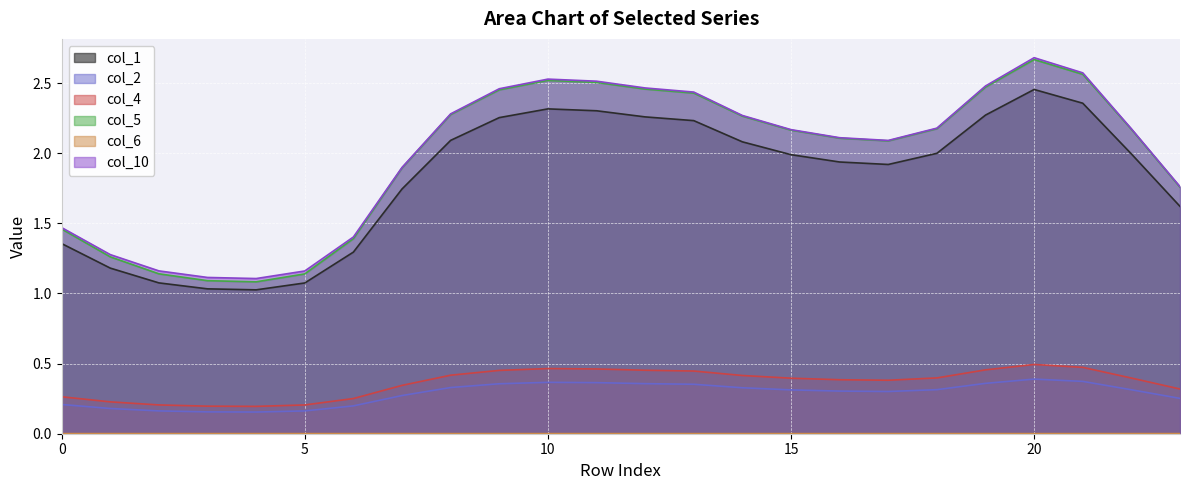

Which series has the largest range (max minus min)?

col_5